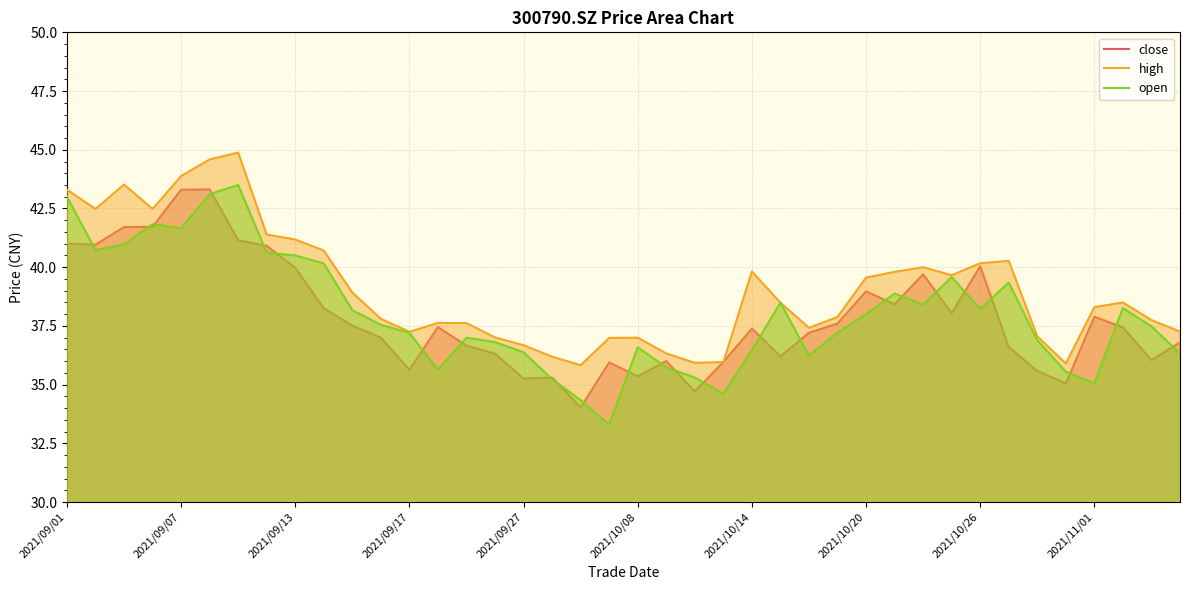

Is the value of open at 21 greater than the value of high at 11?

No